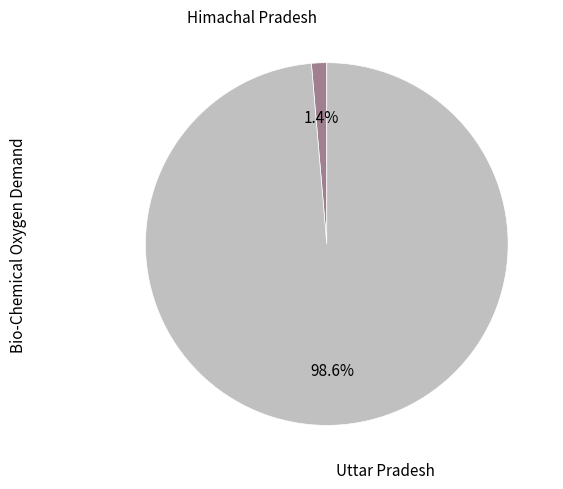

Does any single category account for the majority?

Yes